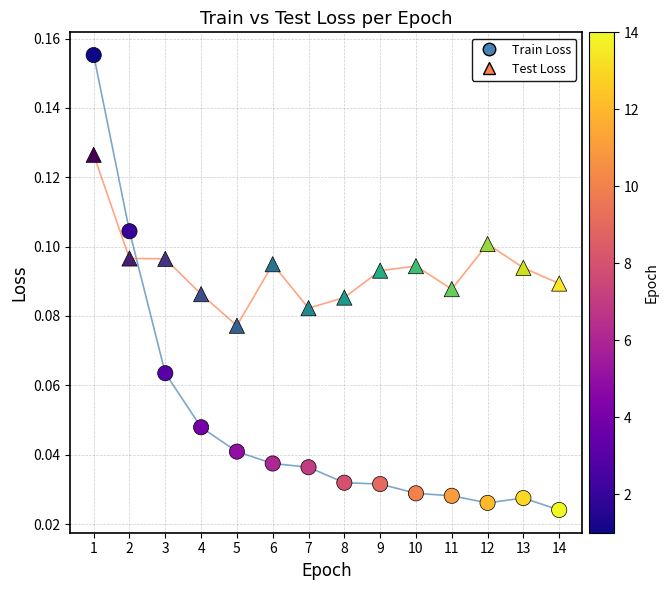

Across all data points, what is the range of X values (max minus min)?

13.0